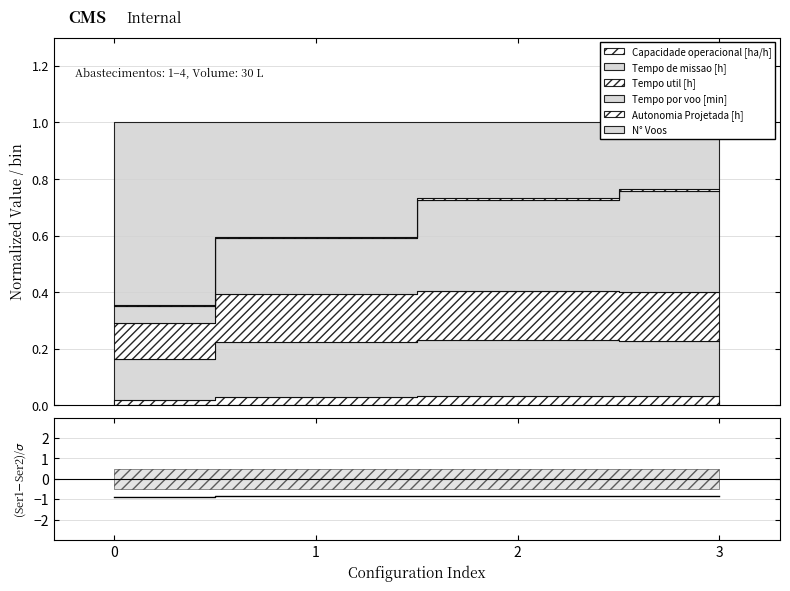

What is the approximate value at 3?

-0.8